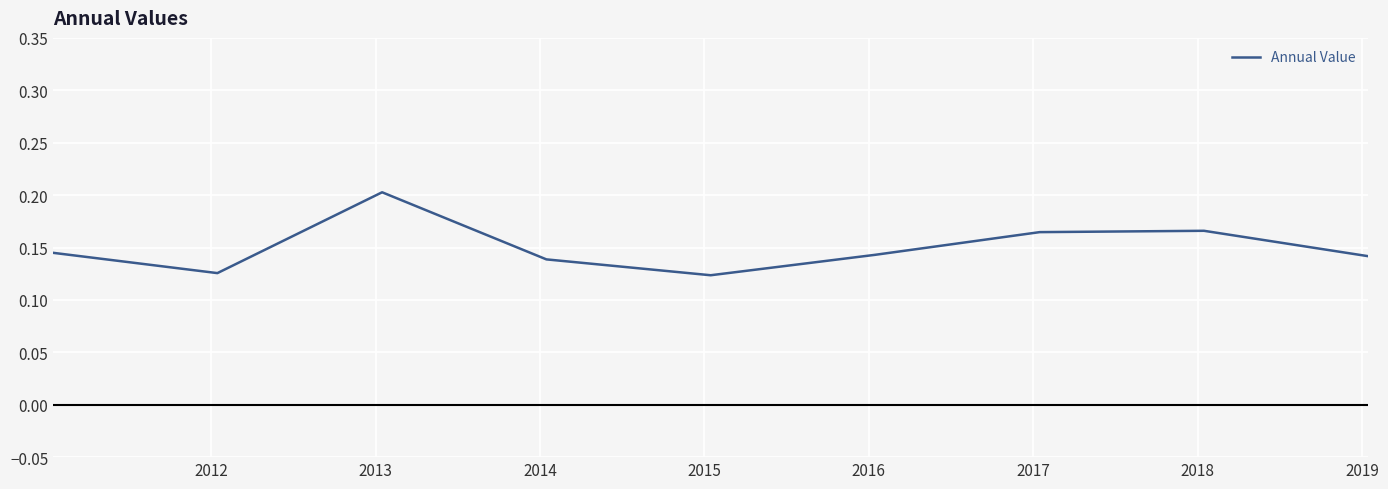

How many interior local peaks (higher than both neighbors) does the data have?

2